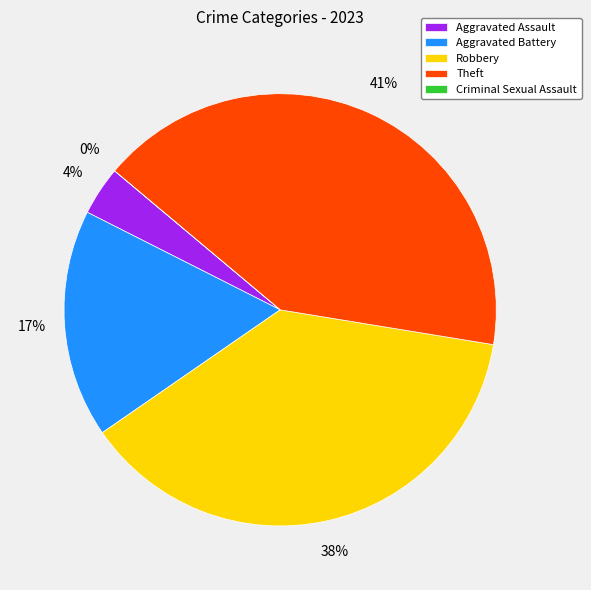

Which slice is the smallest?

Criminal Sexual Assault